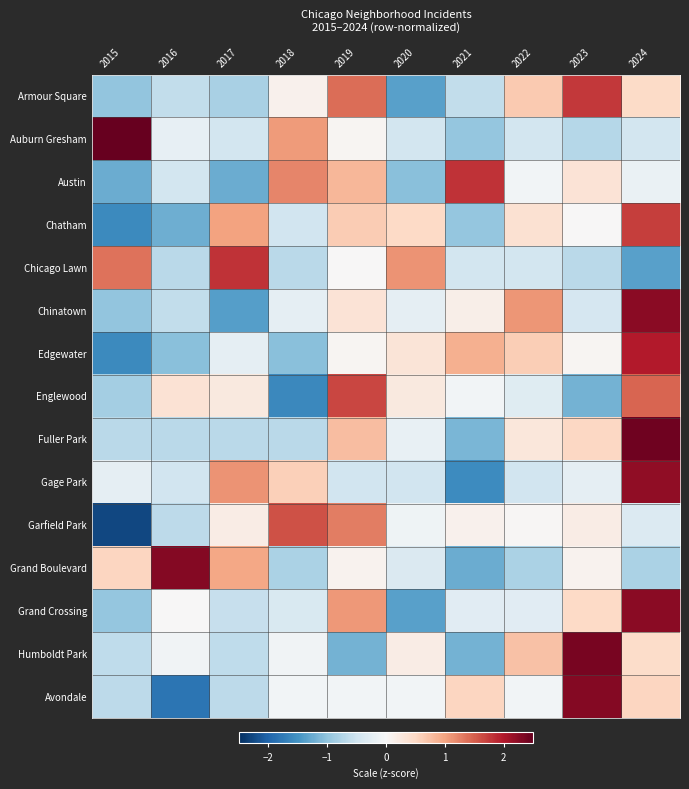

Which category has the highest value across all series?

2015